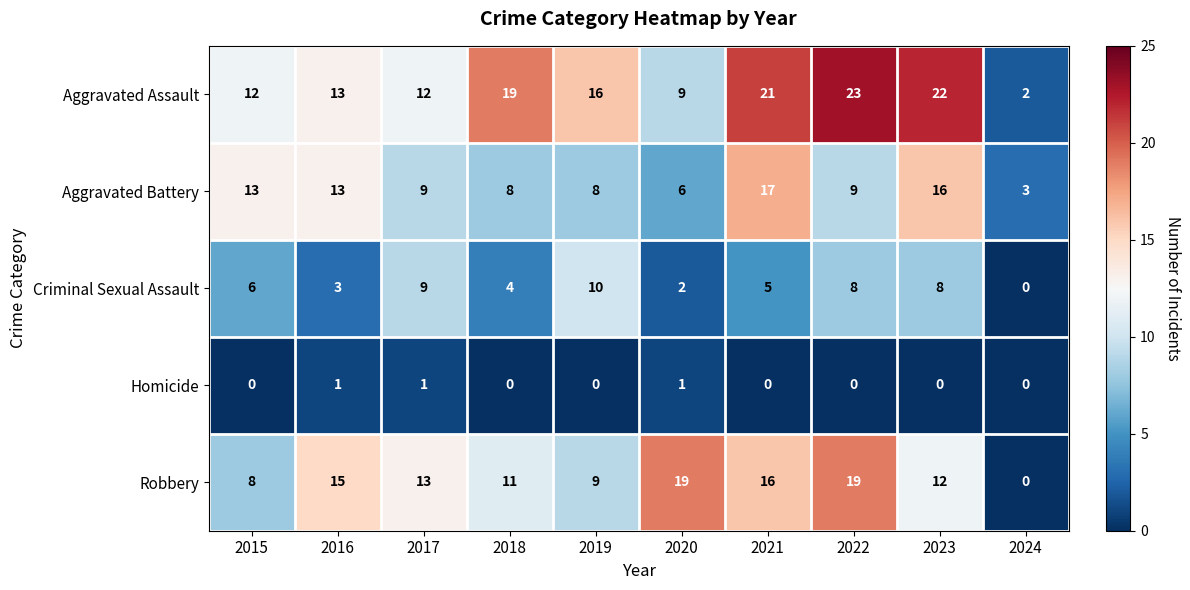

Which category has the lowest value in the Aggravated Battery series?

2024